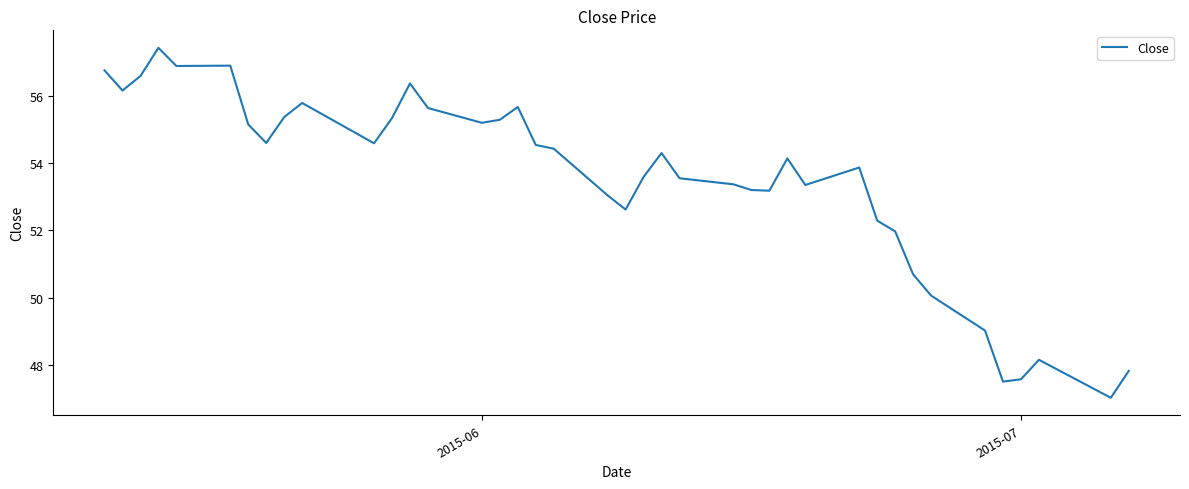

What is the average value?

53.5